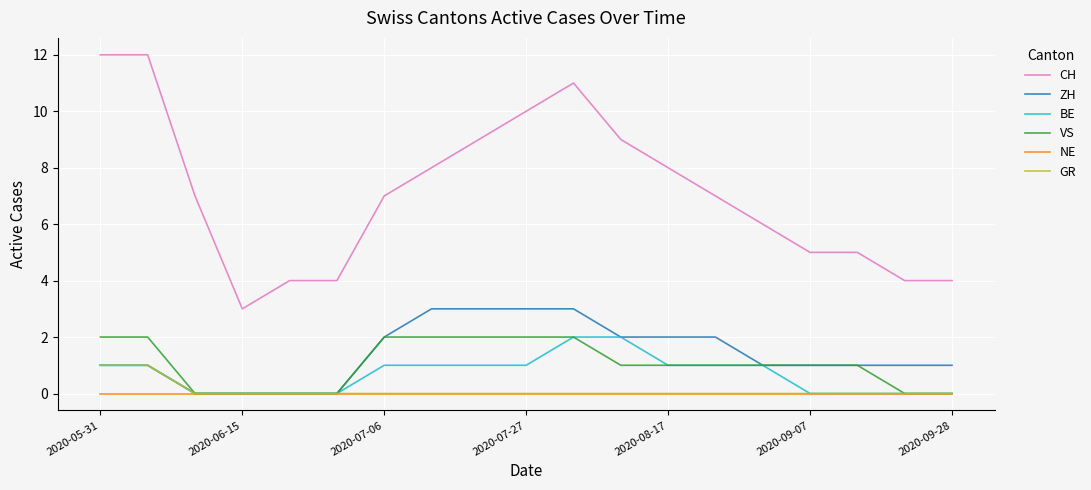

True or false: NE and CH intersect in this chart.

False